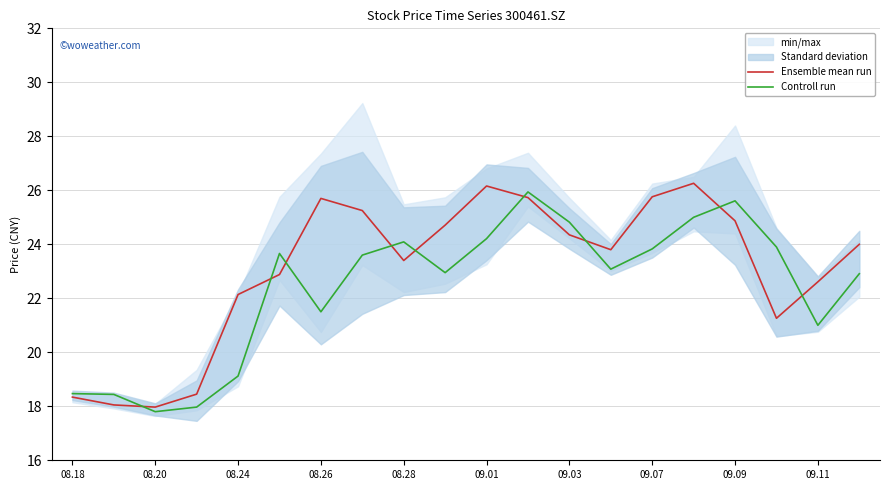

True or false: Ensemble mean run has more than 1 interior local peaks.

True